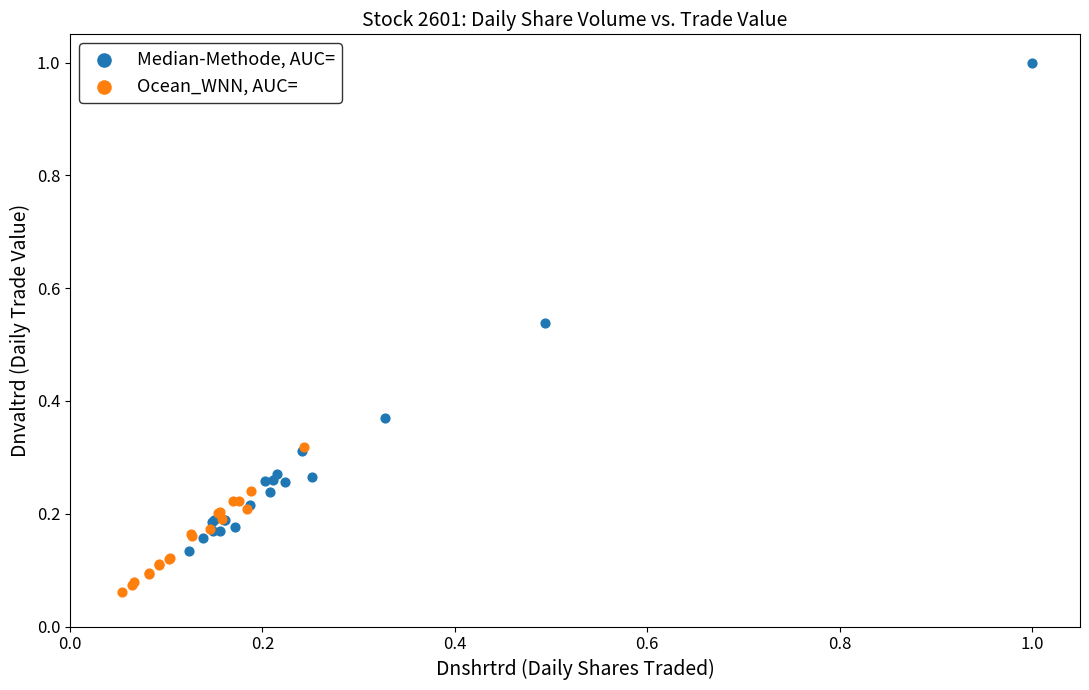

Which series reaches the minimum Y coordinate?

Ocean_WNN, AUC=